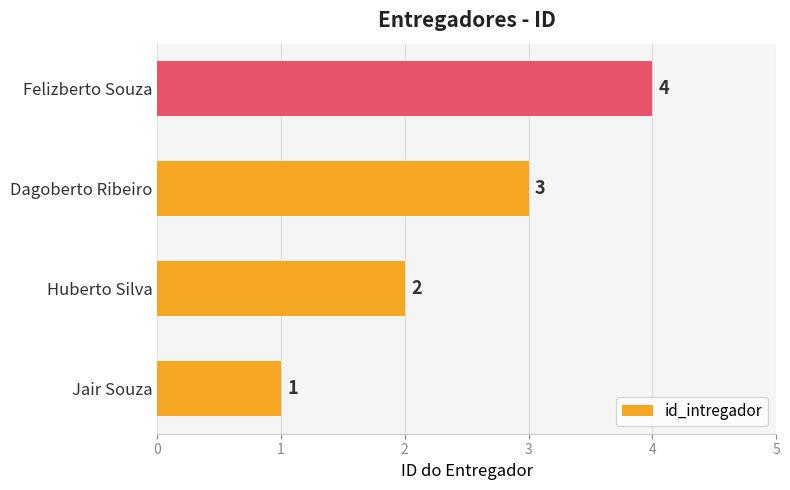

Approximately how many times larger is the value at Felizberto Souza compared to Jair Souza?

4.0